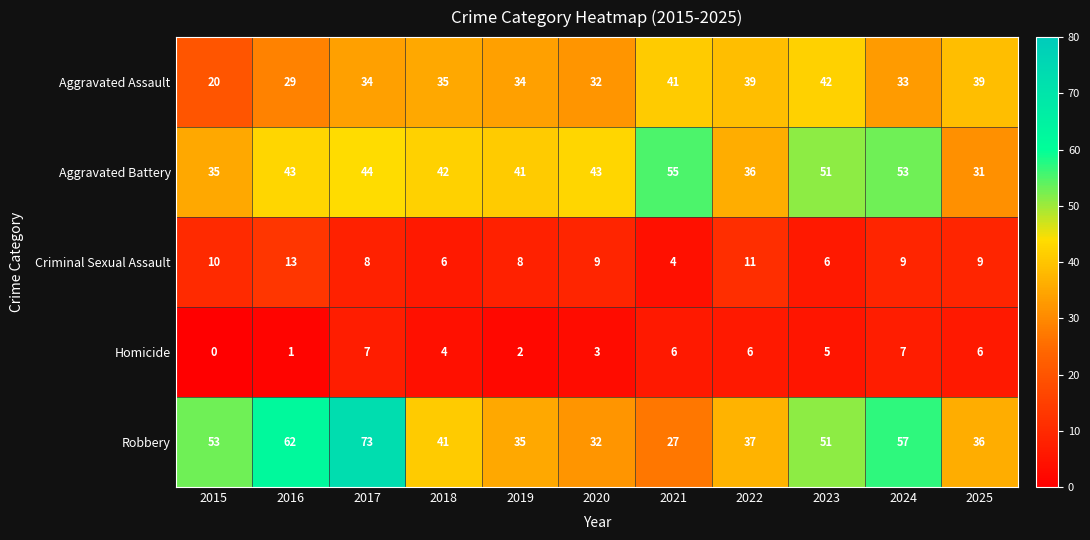

The Aggravated Assault series shows 61 at 2021. True or false?

False